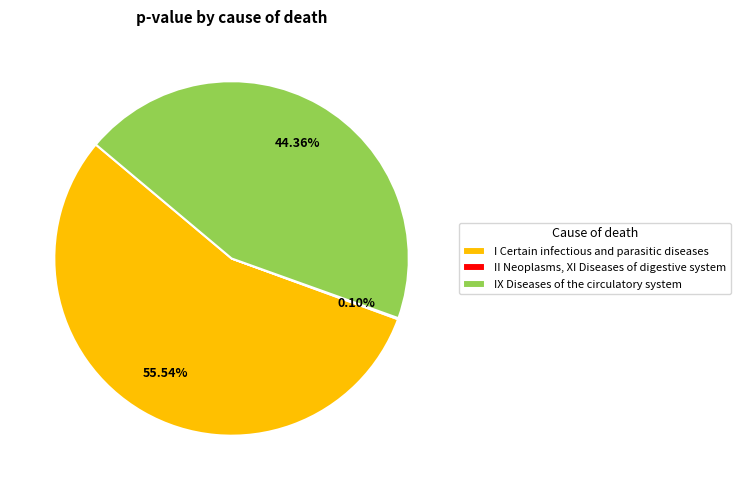

Does I Certain infectious and parasitic diseases represent more than half of the total?

Yes